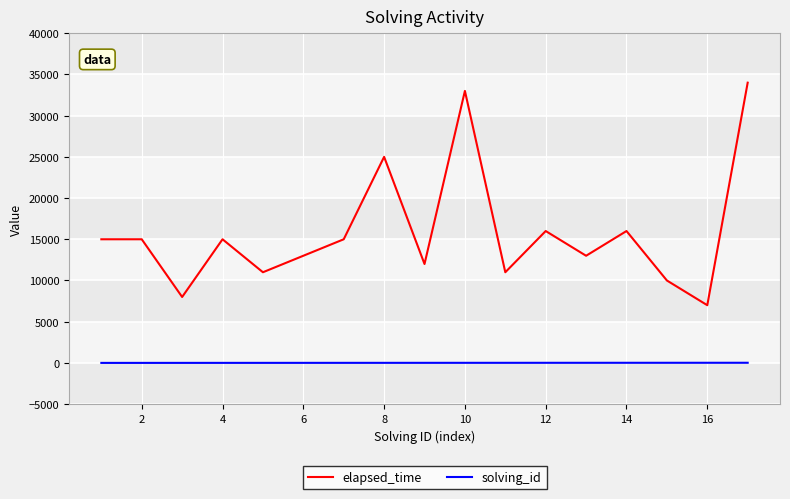

What is the sum of all solving_id values?

153